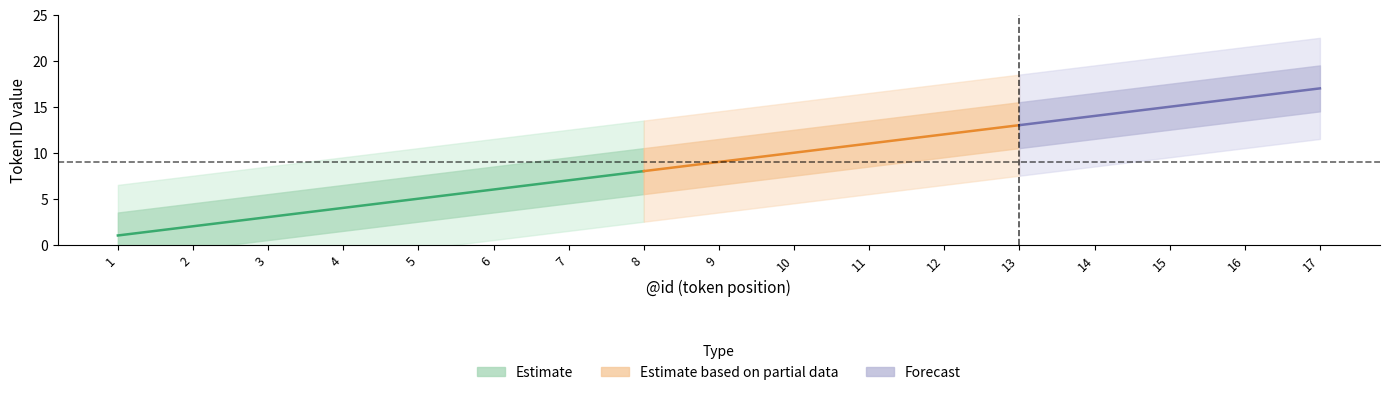

What is the minimum value shown in the chart?

1